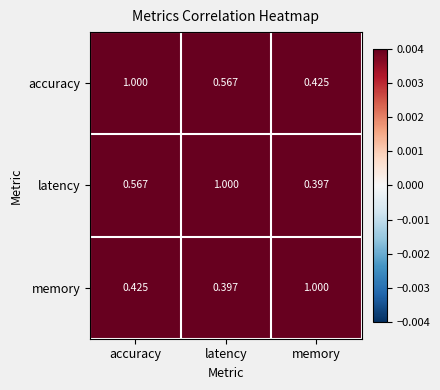

Which category has the lowest value in the memory series?

latency